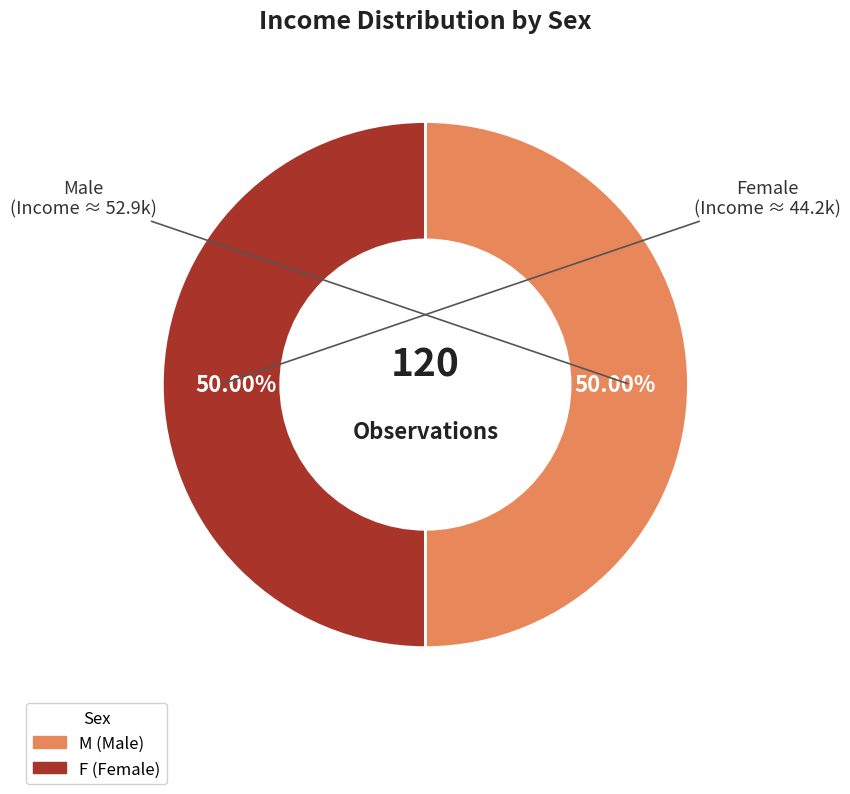

Do M and F together represent more than half of the pie?

Yes